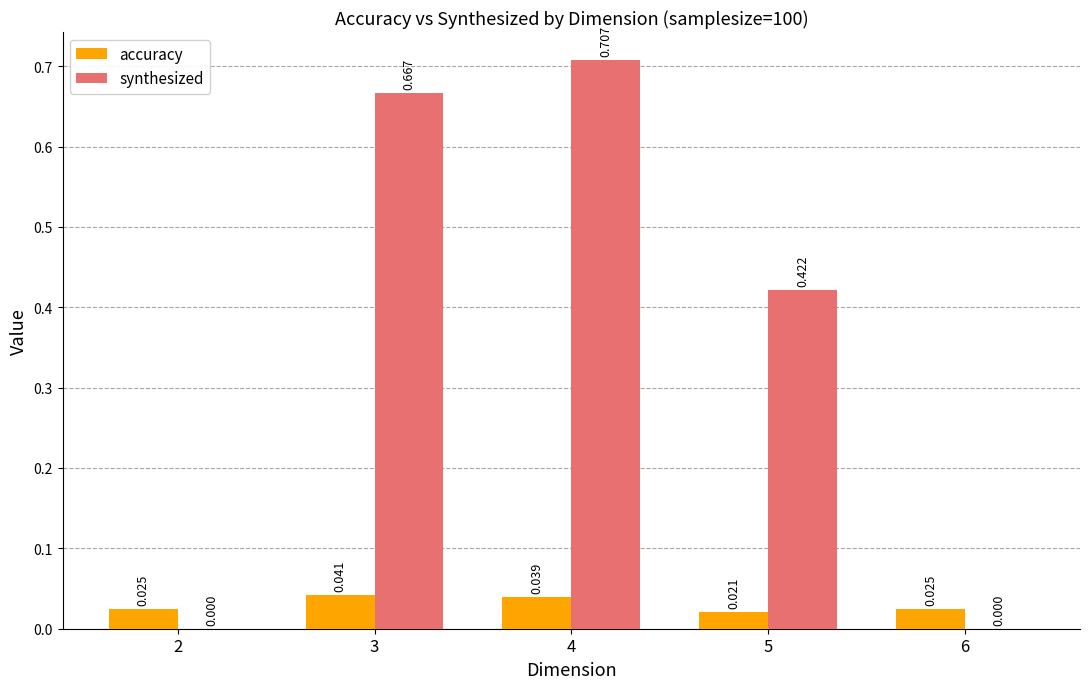

How many distinct data groups are displayed?

2